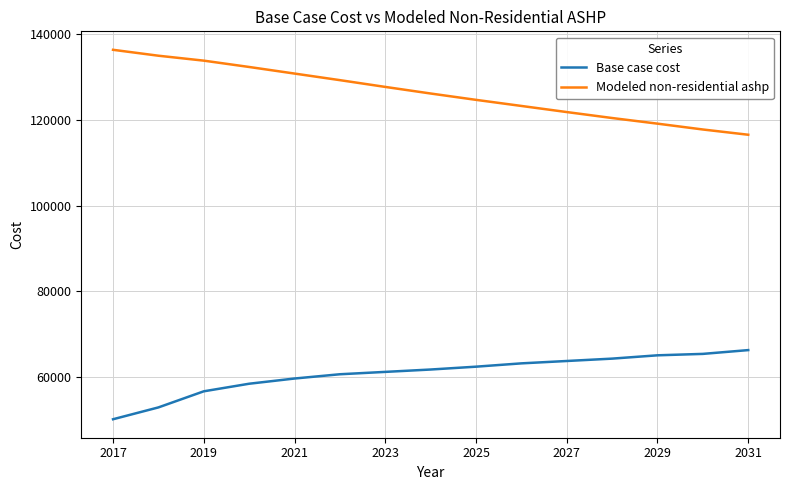

True or false: Modeled non-residential ashp and Base case cost intersect in this chart.

False